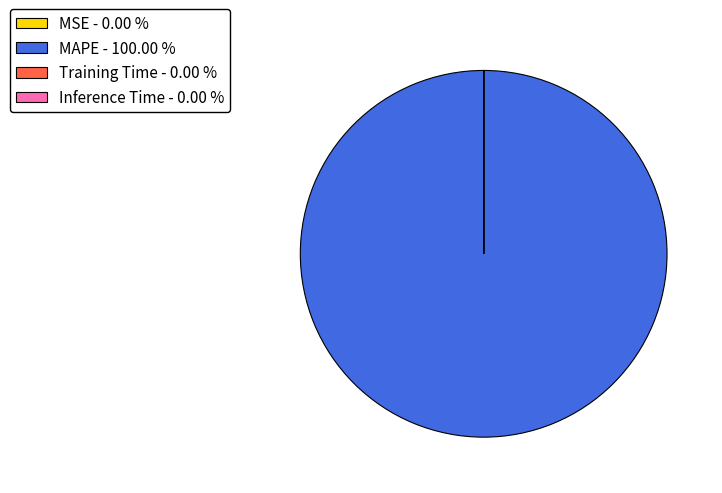

Does any single category account for the majority?

Yes